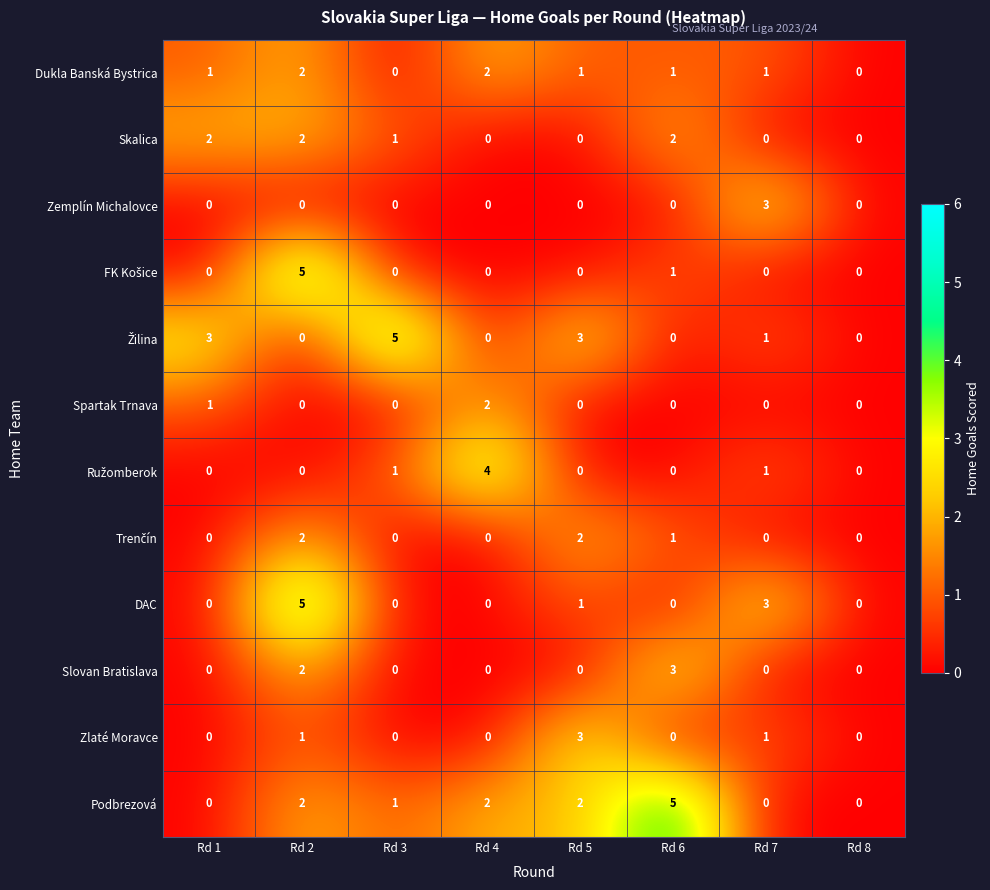

The Zemplín Michalovce series shows 0 at Rd 2. True or false?

True